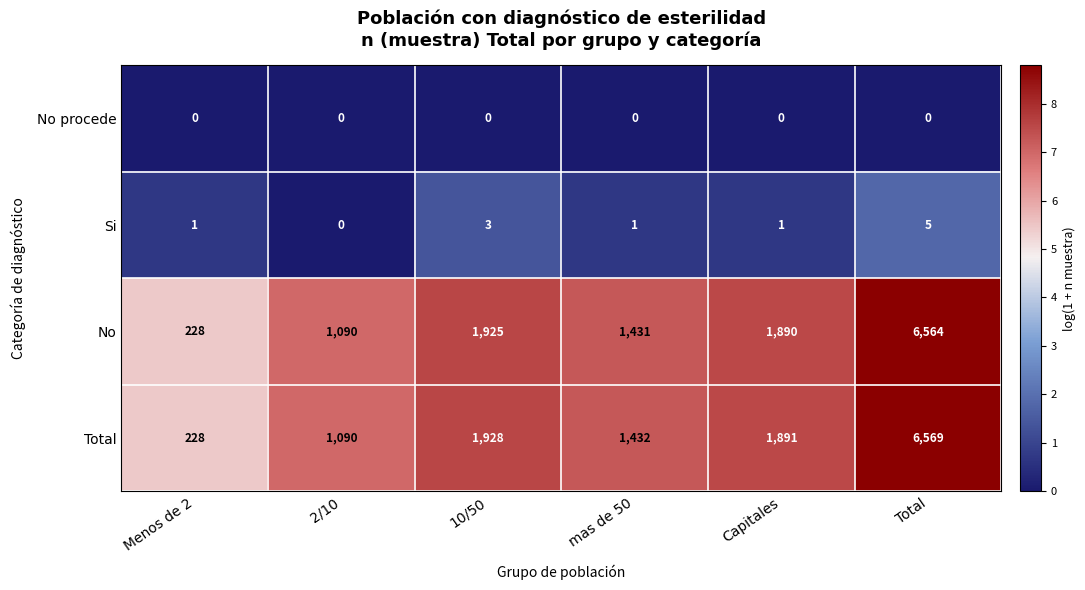

At how many categories does at least one series exceed 4?

6